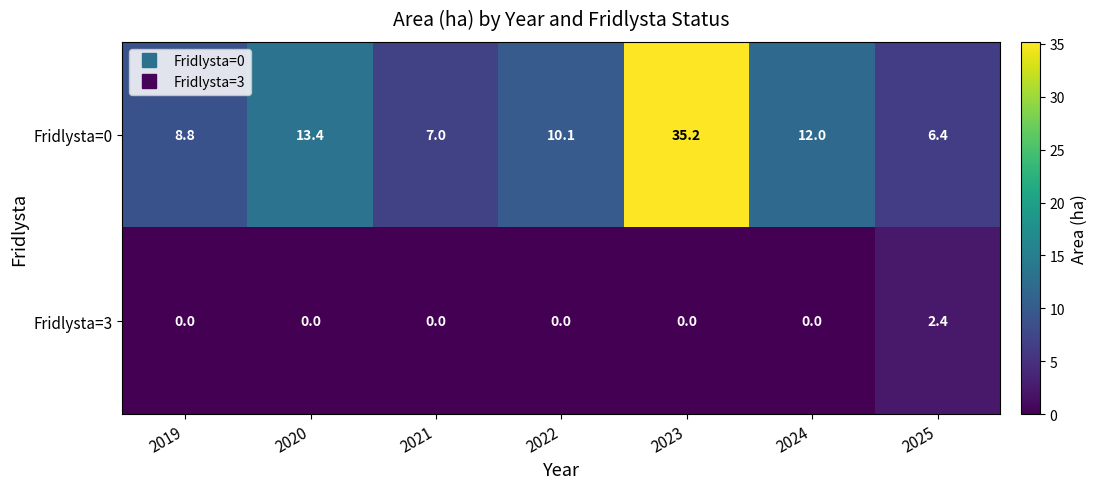

What is the greatest value displayed?

35.2